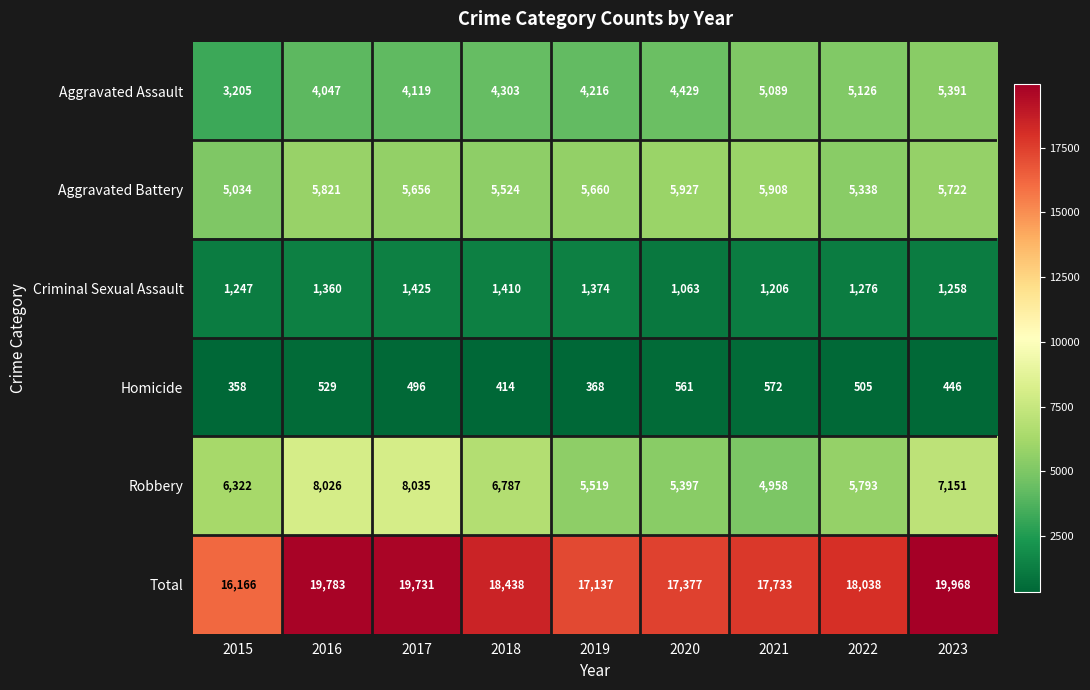

Rank the series by their maximum value, from highest to lowest.

Total, Robbery, Aggravated Battery, Aggravated Assault, Criminal Sexual Assault, Homicide